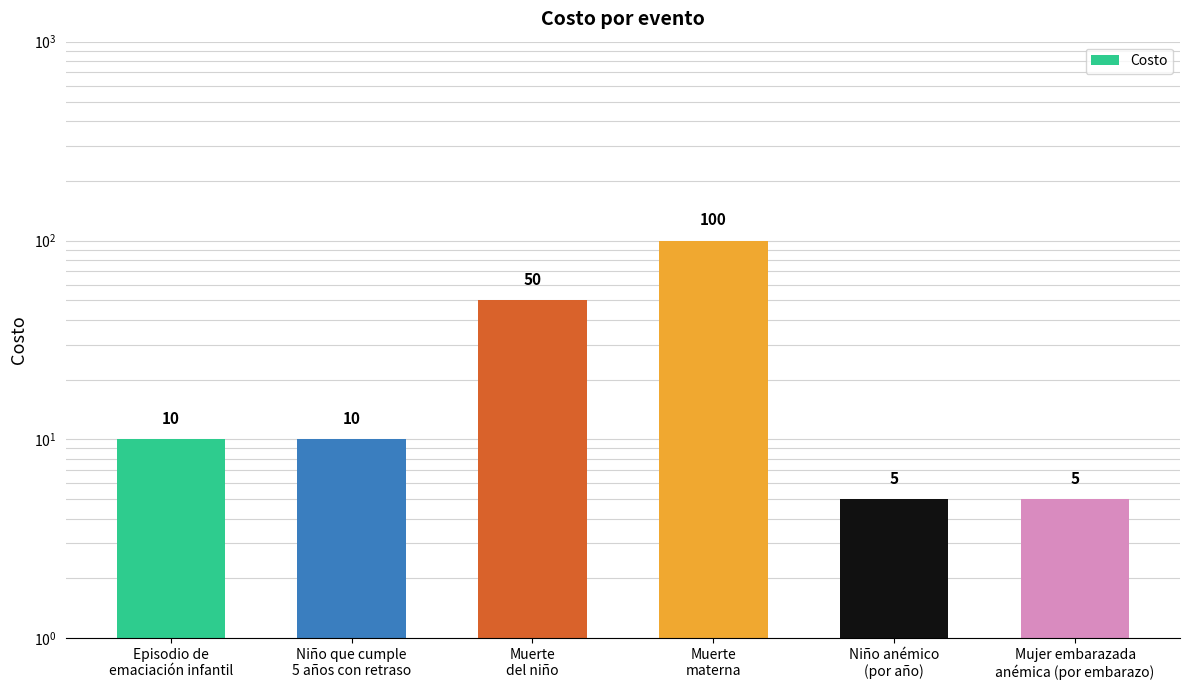

Does the chart contain any negative values?

No